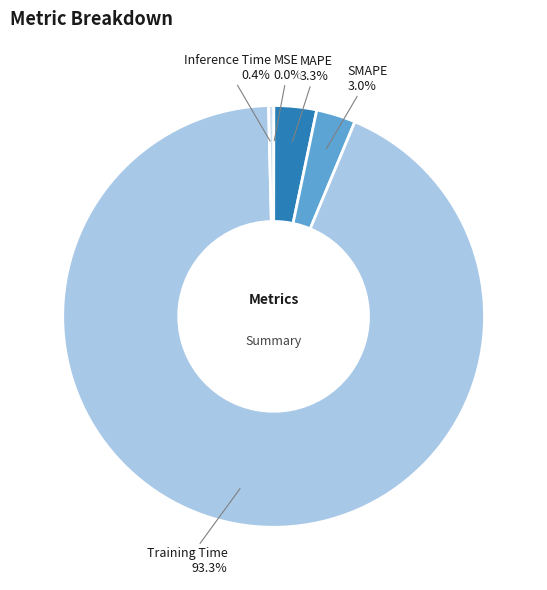

Combined, do Training Time and SMAPE account for over 50%?

Yes